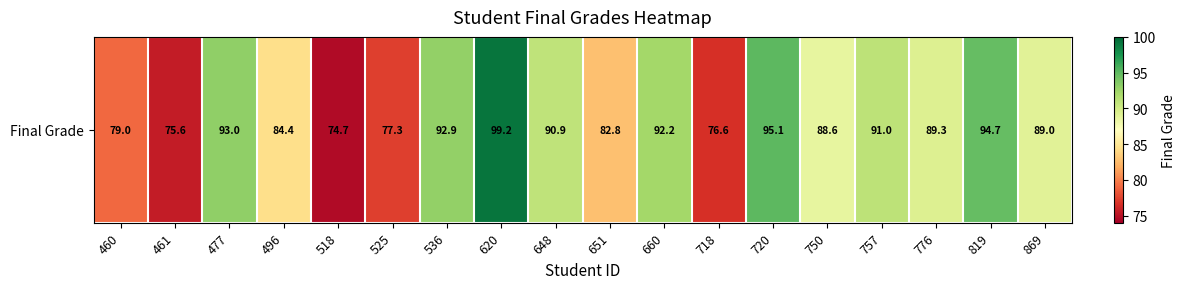

Reading left to right, transcribe all the data shown in this chart.

79.0	75.6	93.0	84.4	74.7	77.3	92.9	99.2	90.9	82.8	92.2	76.6	95.1	88.6	91.0	89.3	94.7	89.0